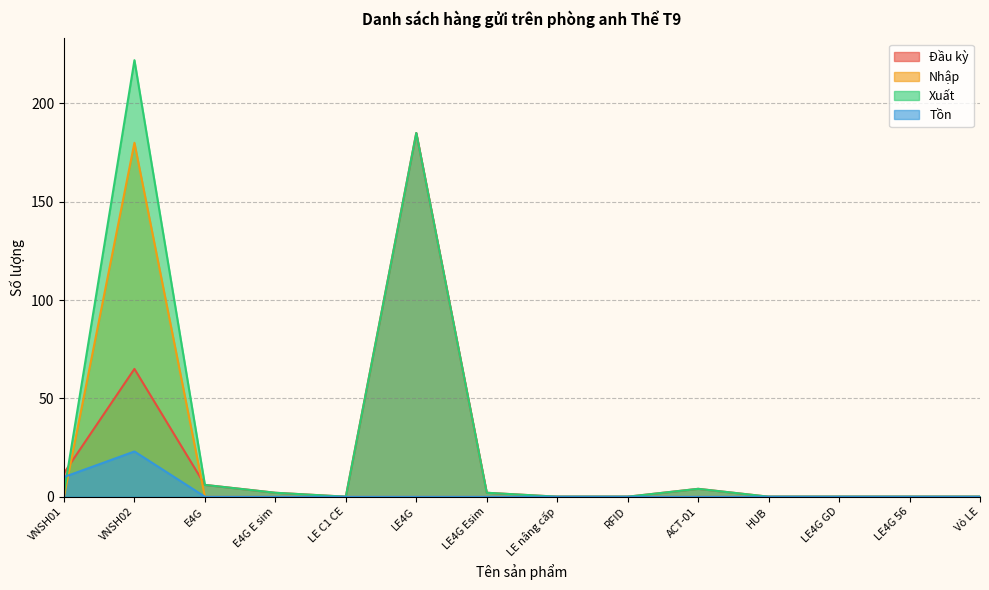

Count the number of categories in the chart.

14